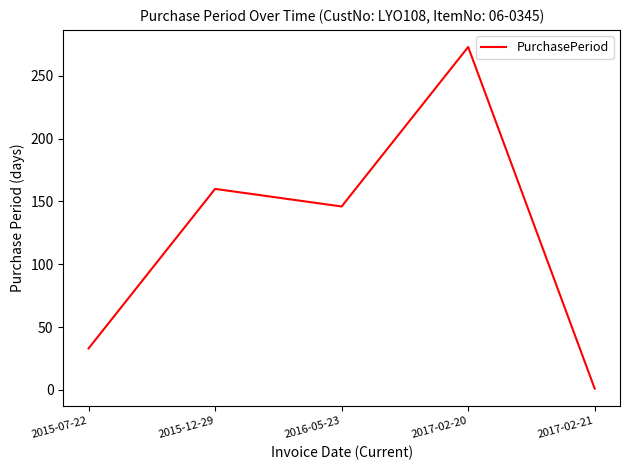

What position from the right is 2016-05-23?

3